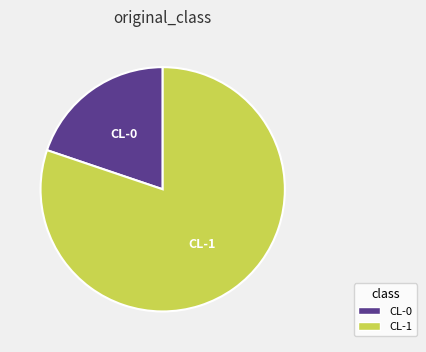

How many slices are in this pie chart?

2